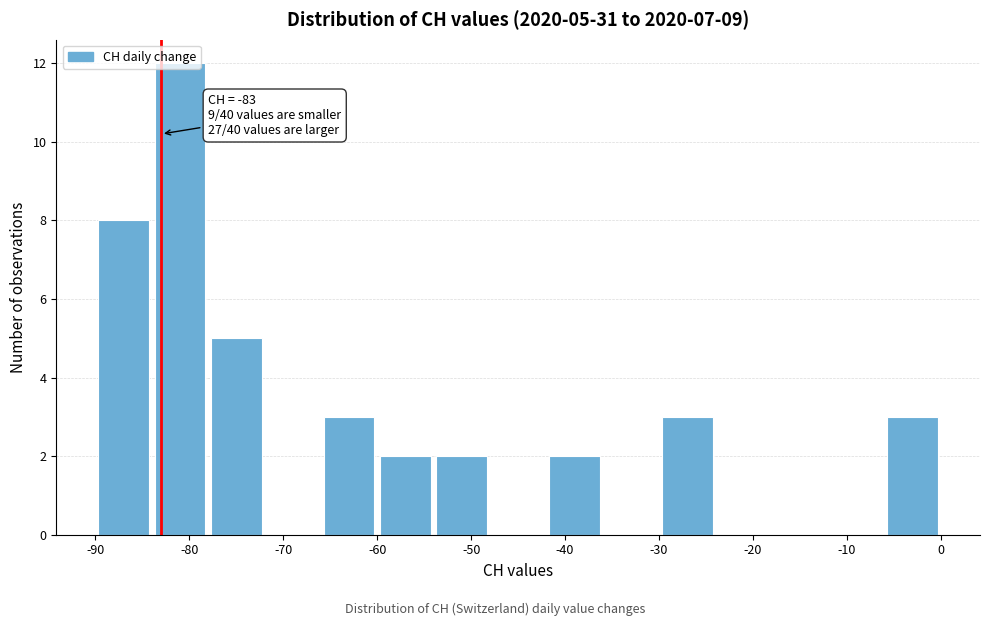

Which range on the x-axis has the tallest bar?

-84 to -78